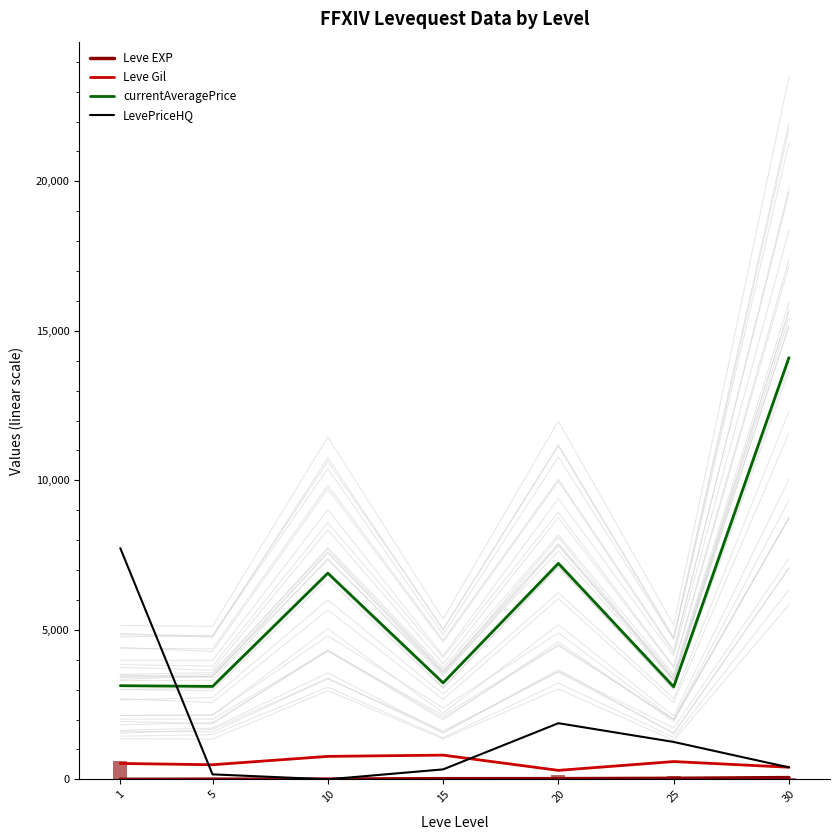

Rank the series at 5 from lowest to highest value.

Leve EXP, LevePriceHQ, Leve Gil, currentAveragePrice